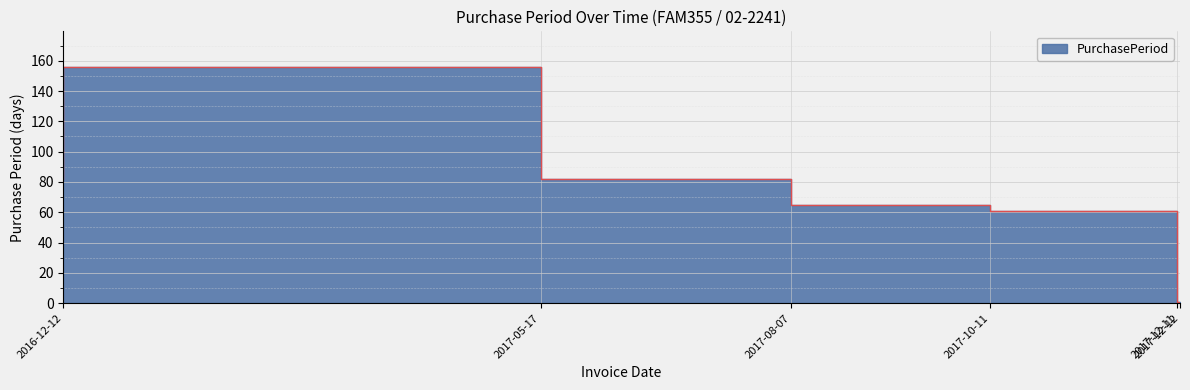

Which category has the highest value across all series?

2017-05-17